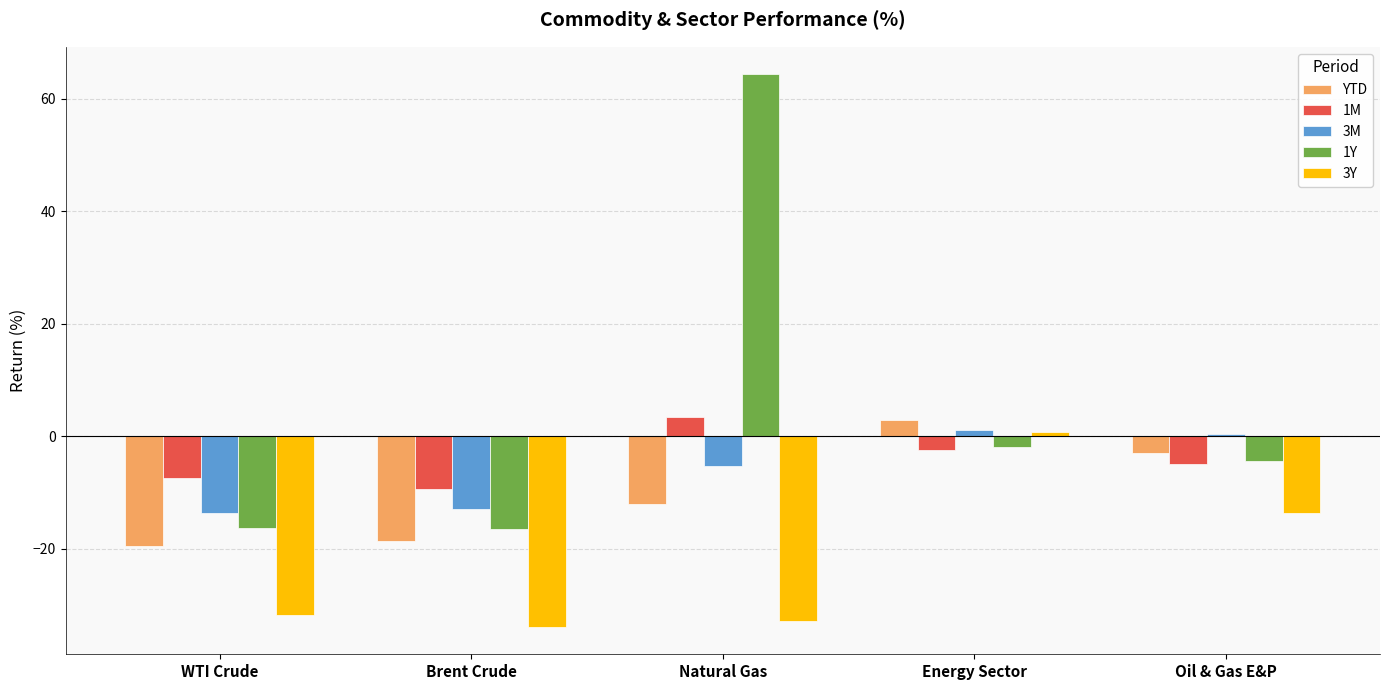

At which label does 1Y first exceed -4?

Natural Gas